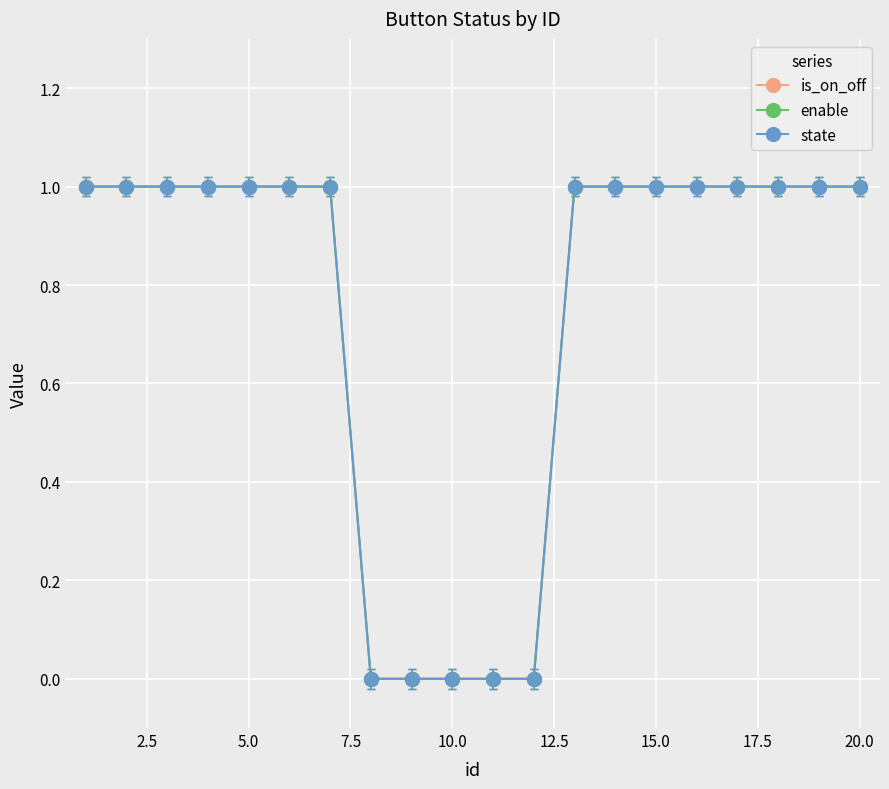

How many values in the state series are below 1?

5